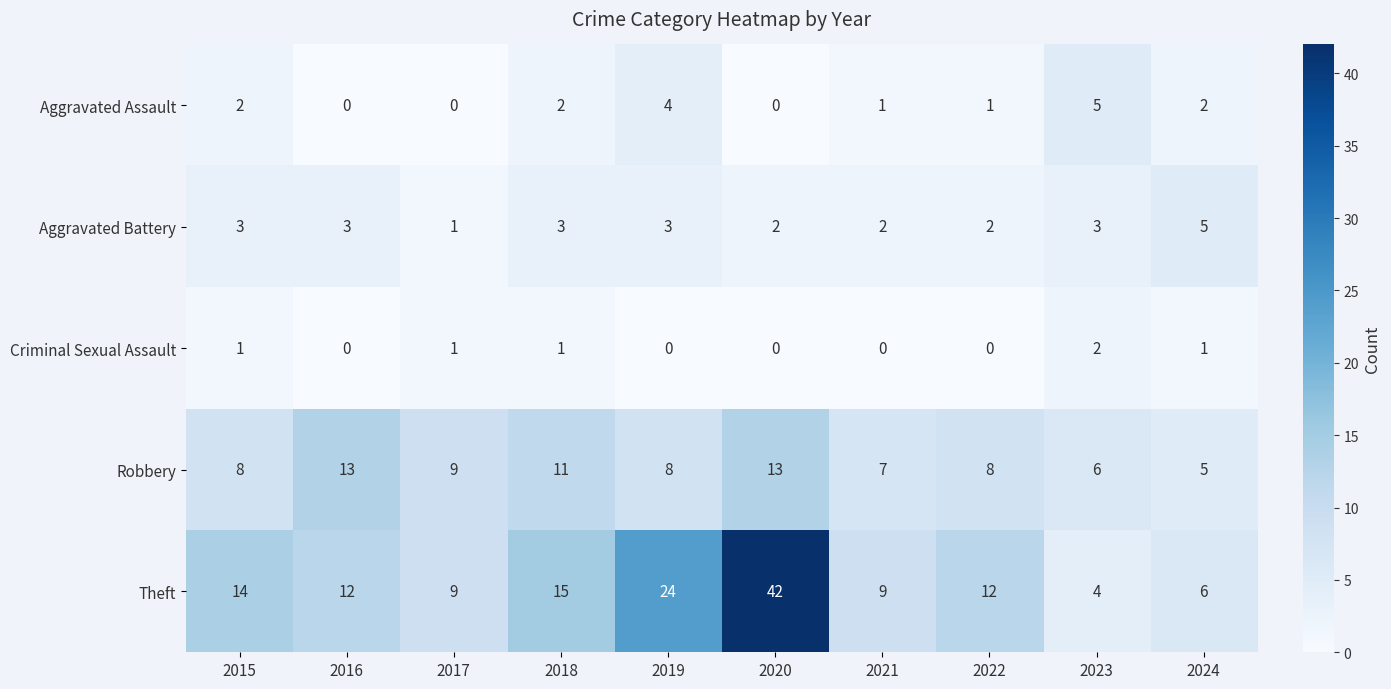

Read the Robbery value at 2024.

5